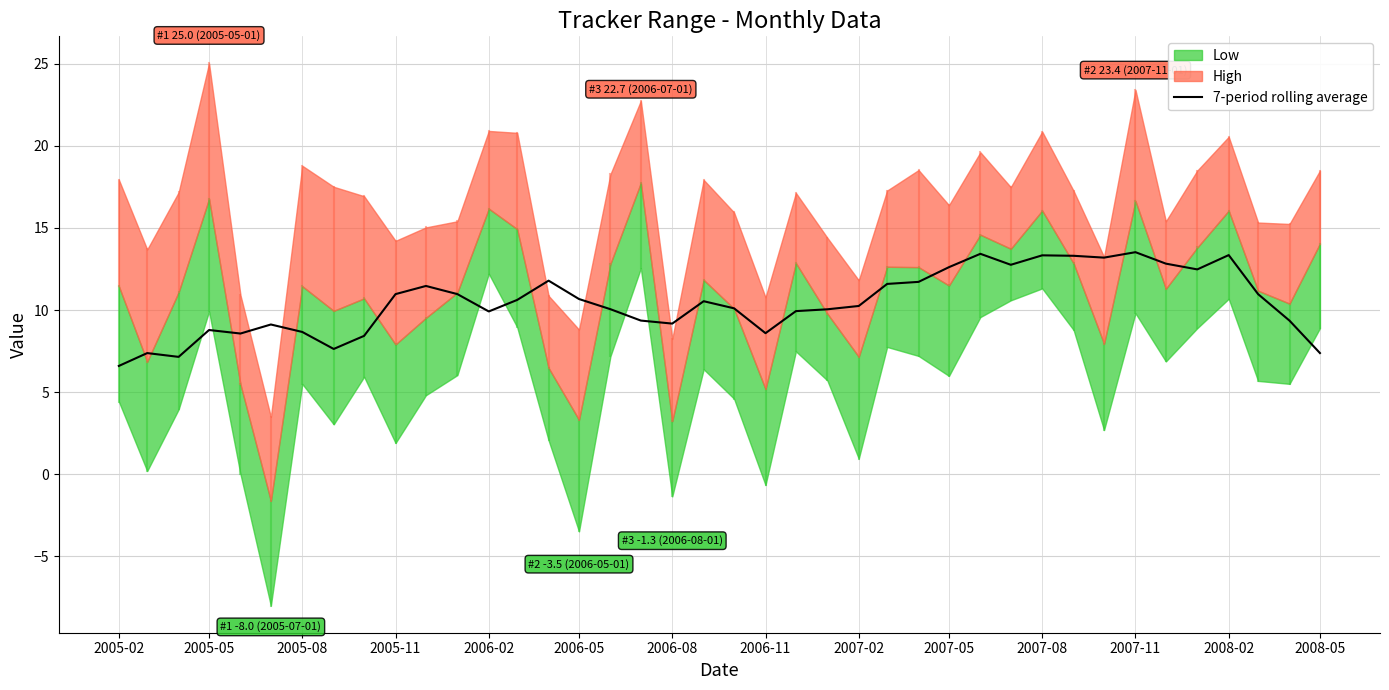

The value of 7-period rolling average at 2006-08 is 9.2. True or false?

True